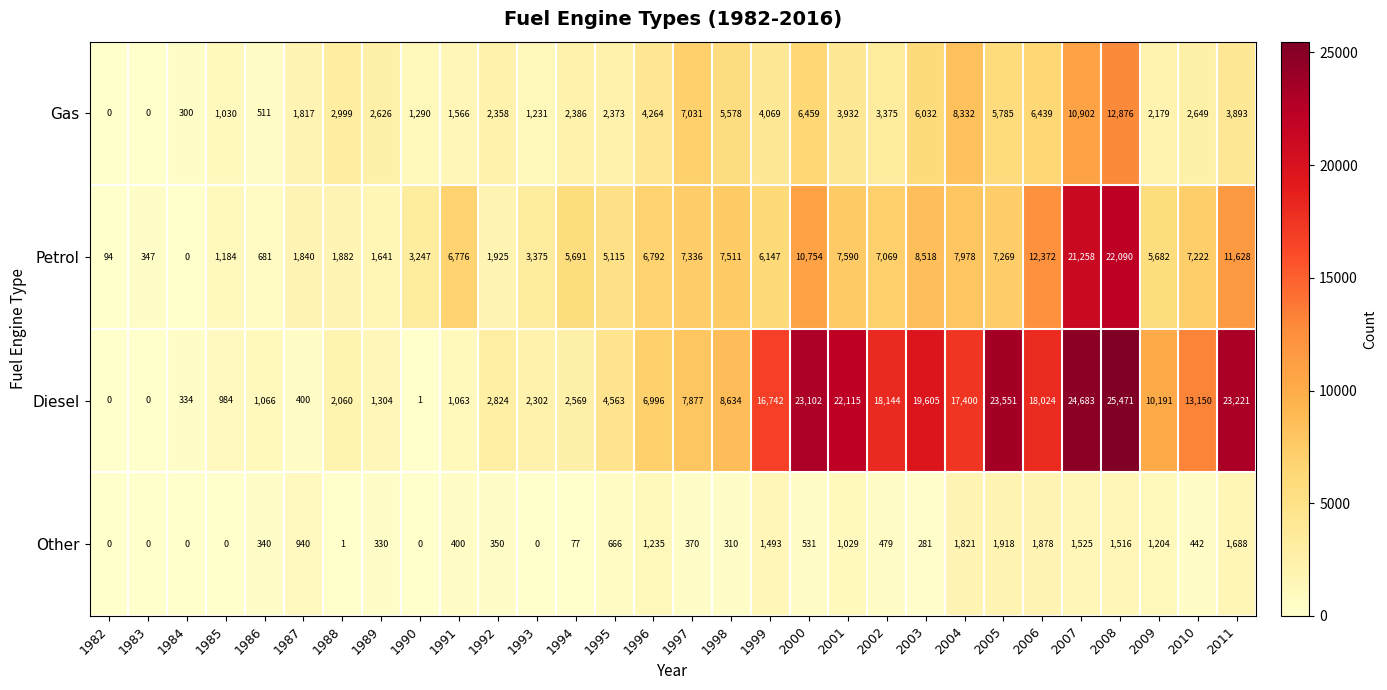

At how many categories does at least one series exceed 20526?

6